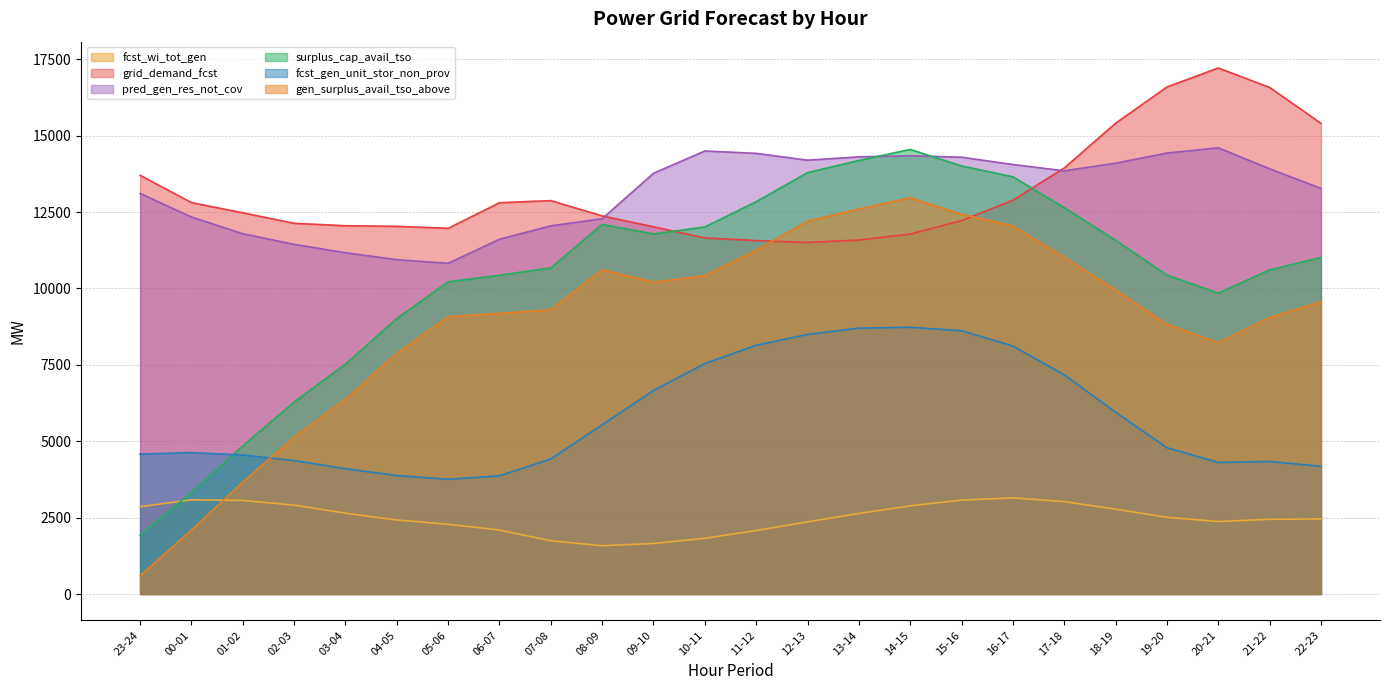

How many categories are shown in the chart?

24